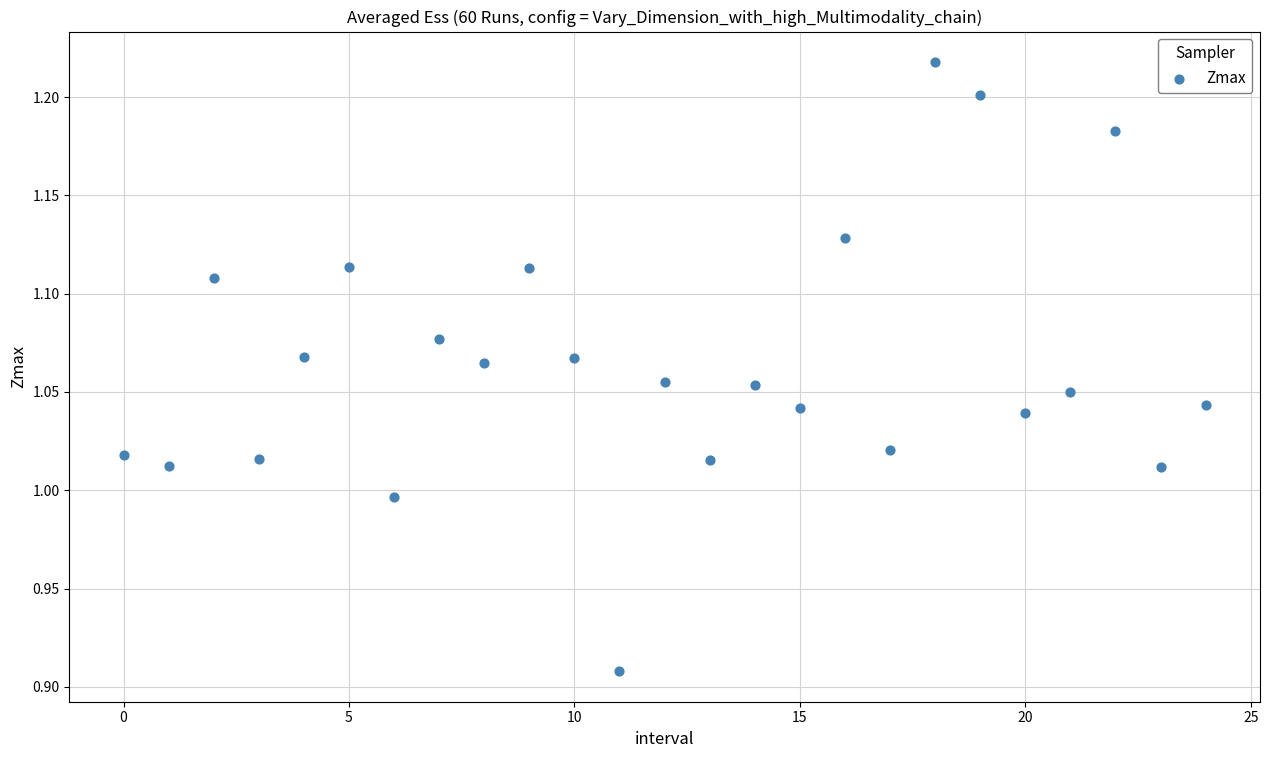

What is the range of Y values (max minus min)?

0.3